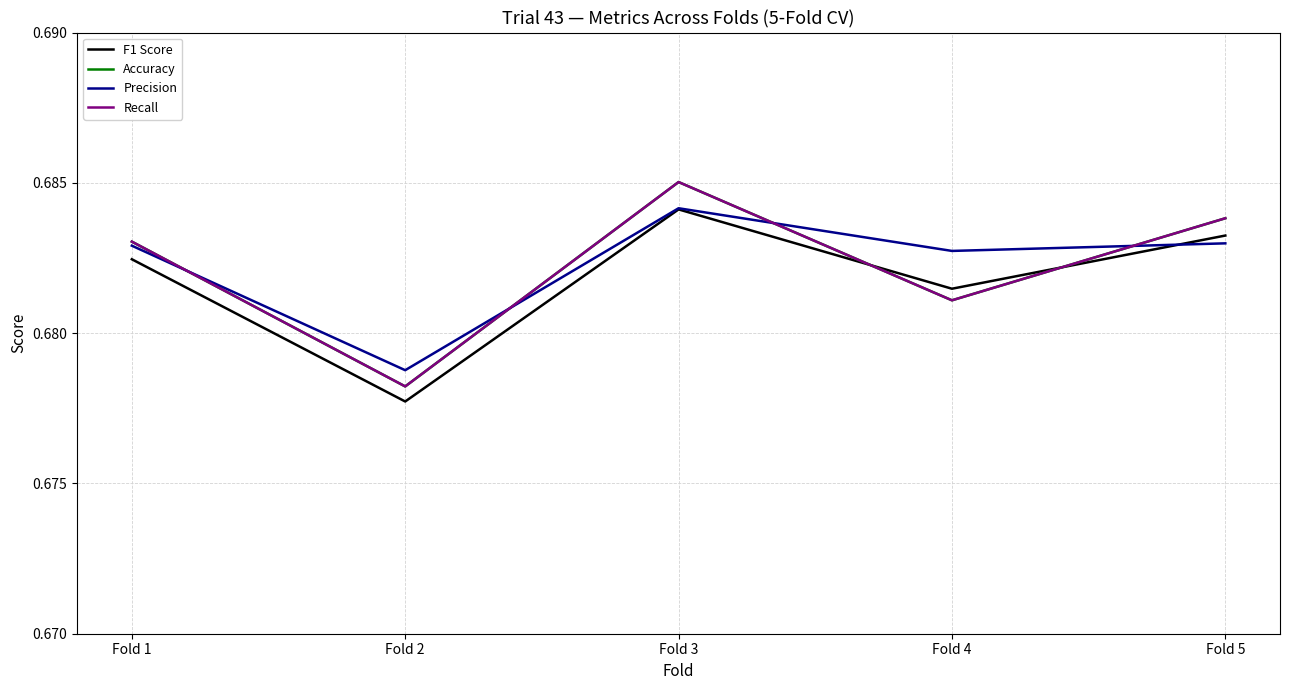

Does the chart display data point markers on the line(s)?

No